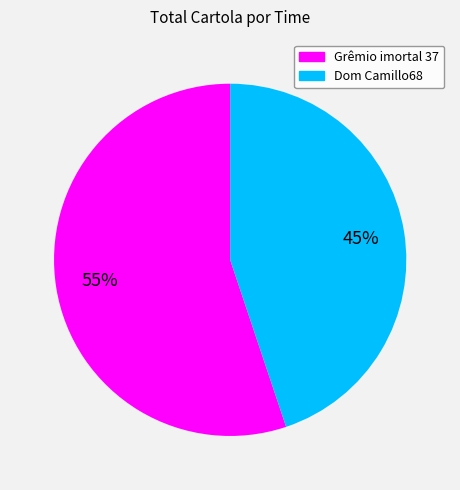

Rank the categories by value from lowest to highest.

Dom Camillo68, Grêmio imortal 37